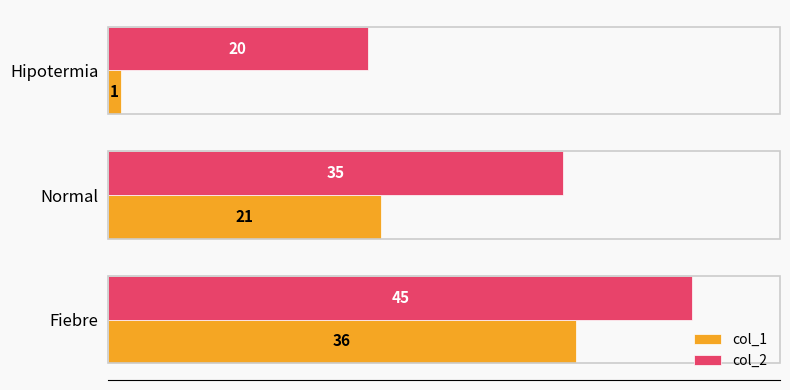

Is the value of col_2 at Fiebre greater than the value of col_1 at Normal?

Yes